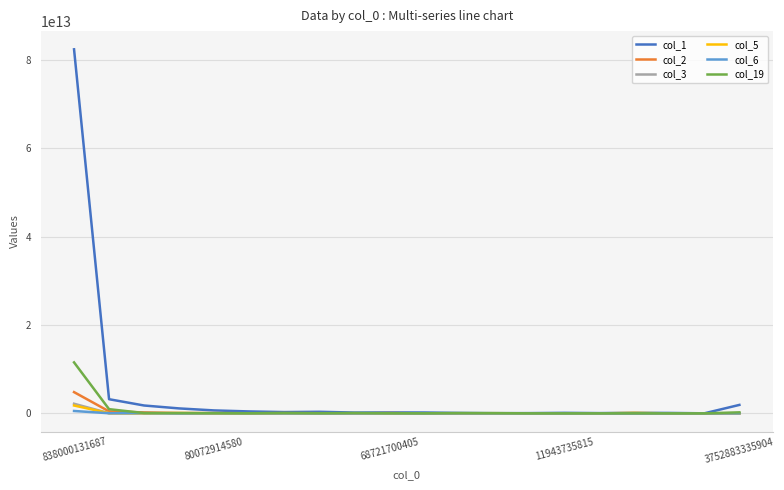

Which series has the widest spread of values?

col_1